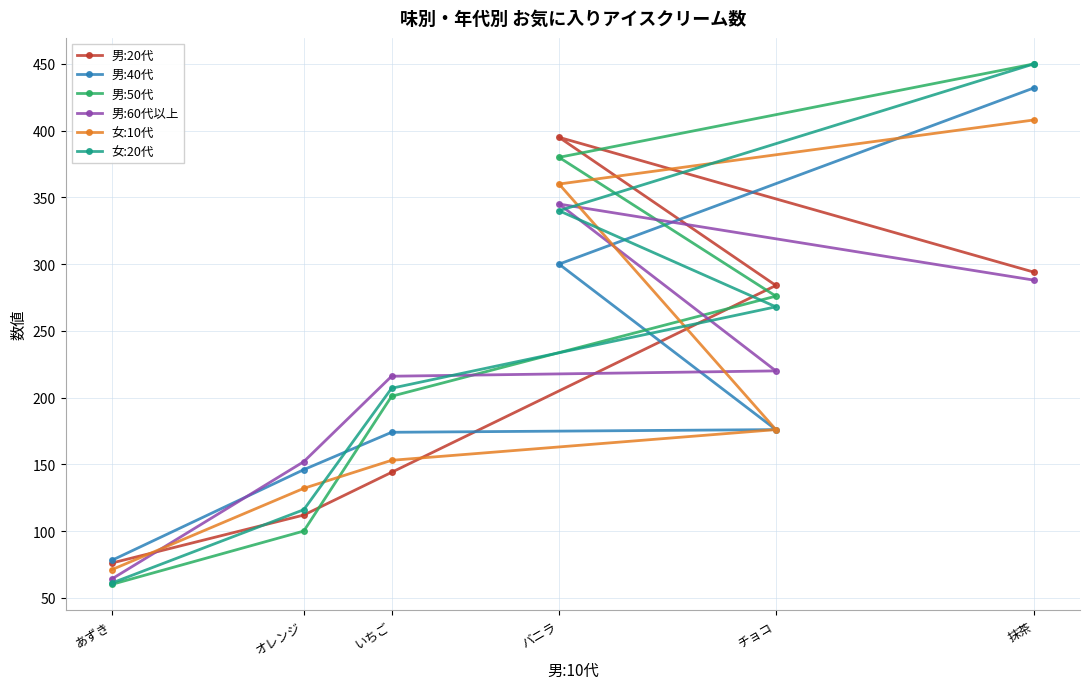

True or false: 女:10代 and 女:20代 intersect in this chart.

True